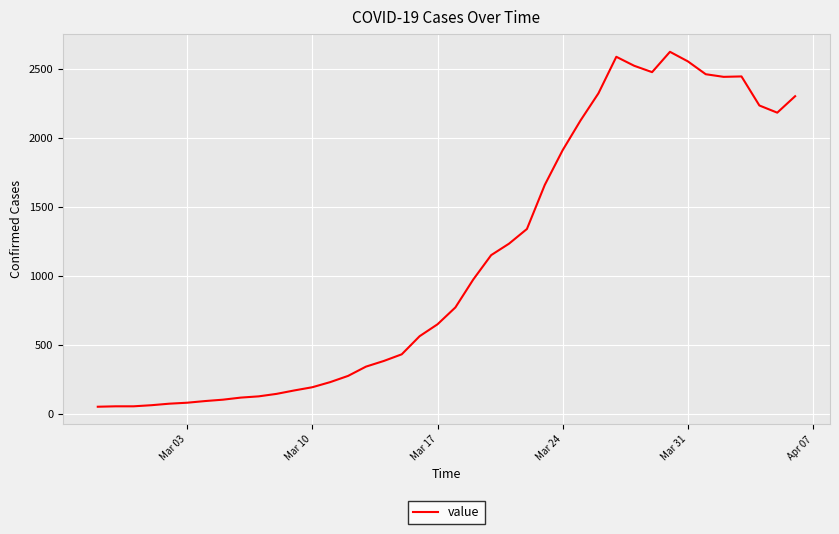

What is the maximum value shown in the chart?

2621